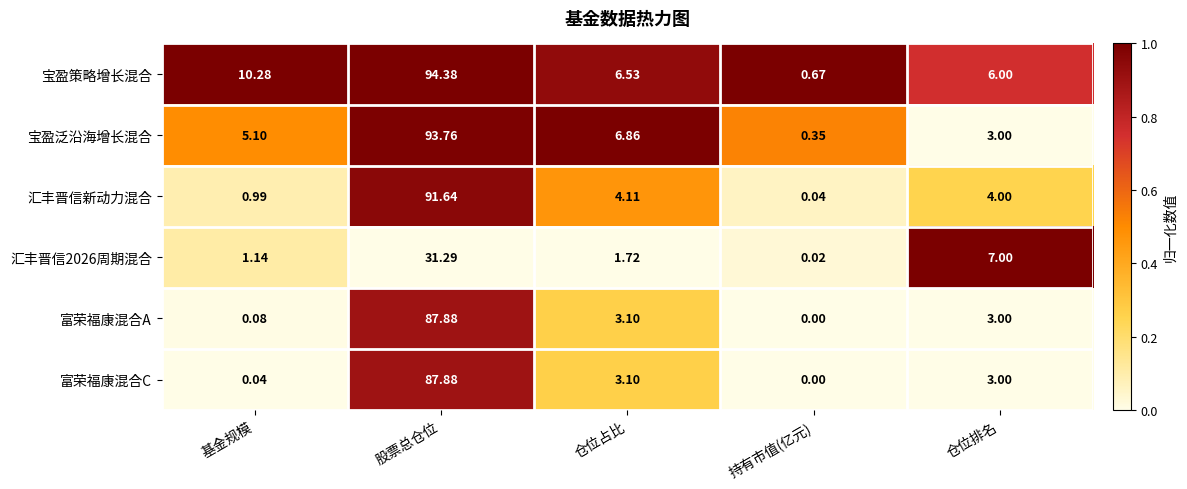

At which label is 富荣福康混合A closest to 43?

仓位占比